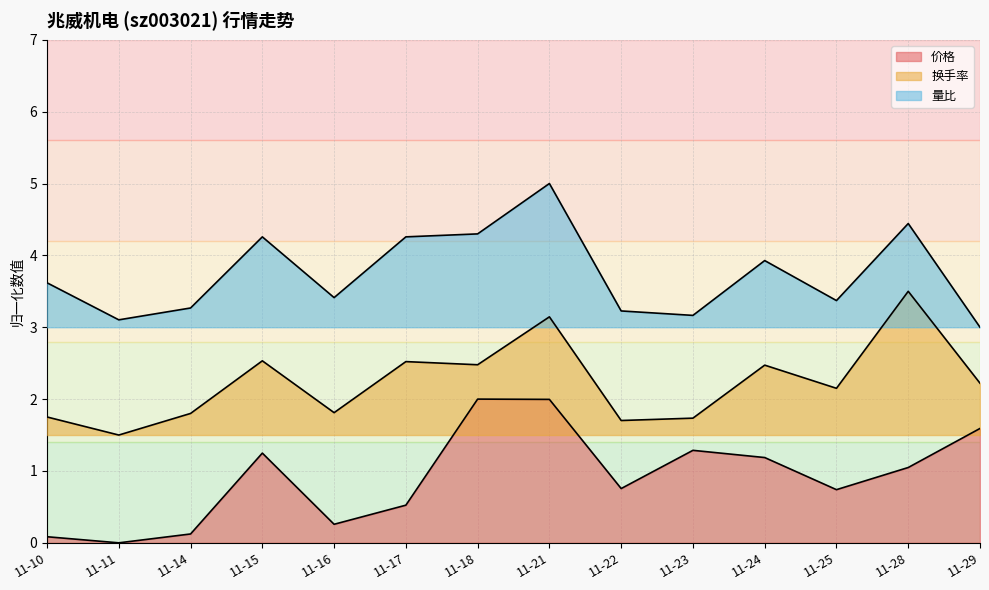

How many interior local peaks does the 量比 series have?

4